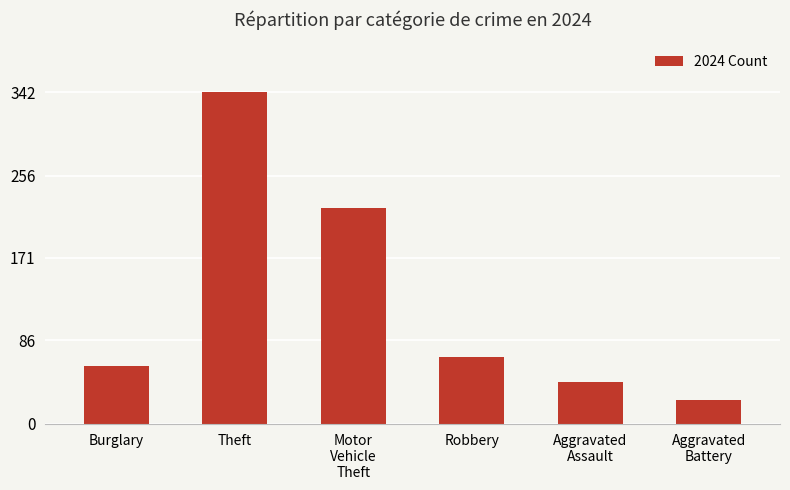

How many series are shown in this chart?

1